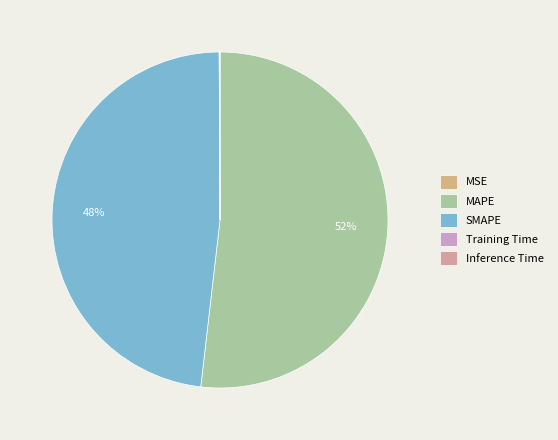

How many slices are in this pie chart?

5